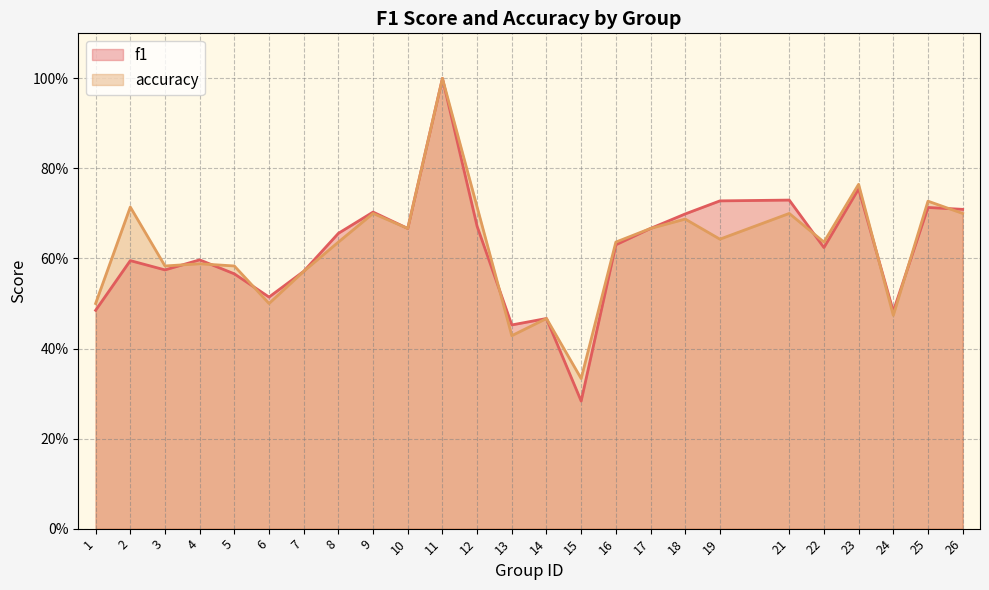

The f1 series shows 0.7 at 19. True or false?

True